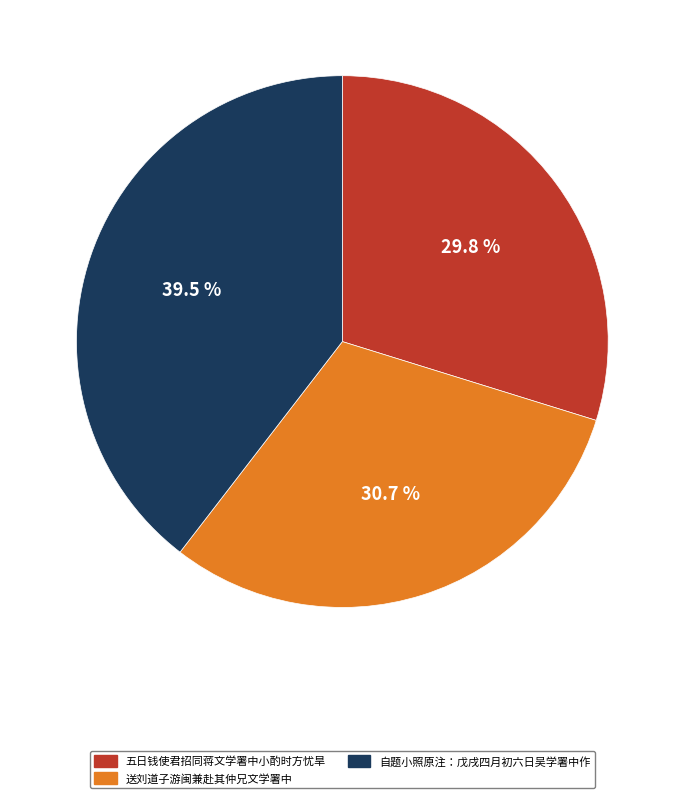

What is the smallest slice in the pie chart?

五日钱使君招同蒋文学署中小酌时方忧旱